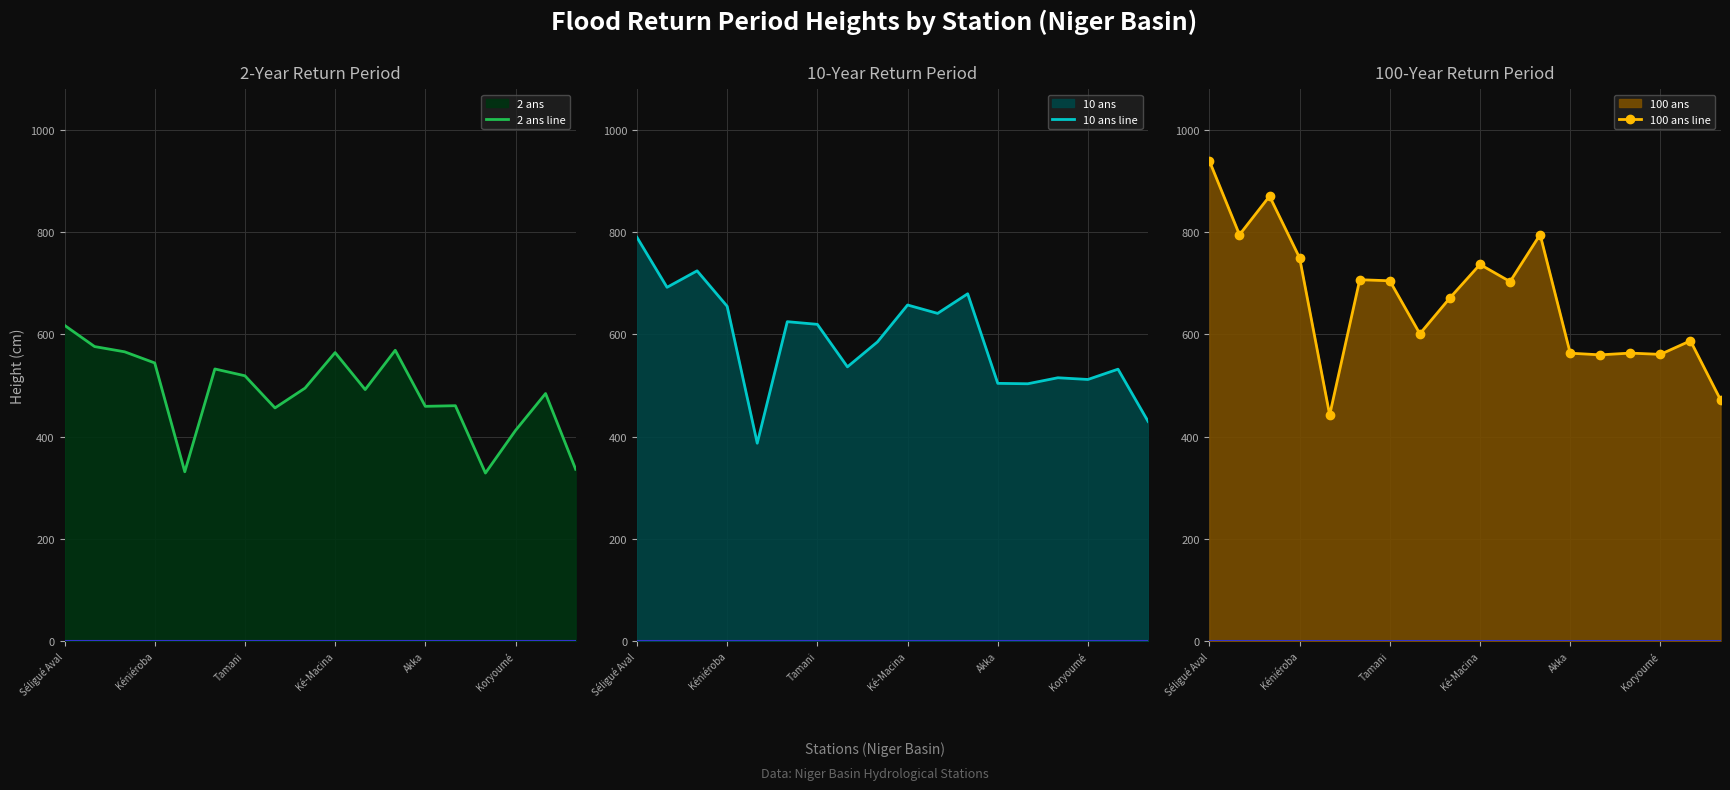

Reading left to right, list all the values displayed in this chart.

2 ans line: 617.8	576.2	566.0	544.2	331.2	532.4	519.1	456.1	495.0	564.5	492.1	569.0	459.3	460.5	328.7	412.1	484.4	336.2
10 ans line: 790.1	692.2	724.5	655.1	387.1	625.0	619.7	536.5	585.4	657.6	641.2	679.6	504.2	503.4	515.2	511.9	532.0	429.7
100 ans line: 939.4	795.1	870.6	749.8	442.3	707.1	705.0	601.3	671.6	737.0	703.4	795.5	563.3	560.0	563.5	561.0	587.6	472.1